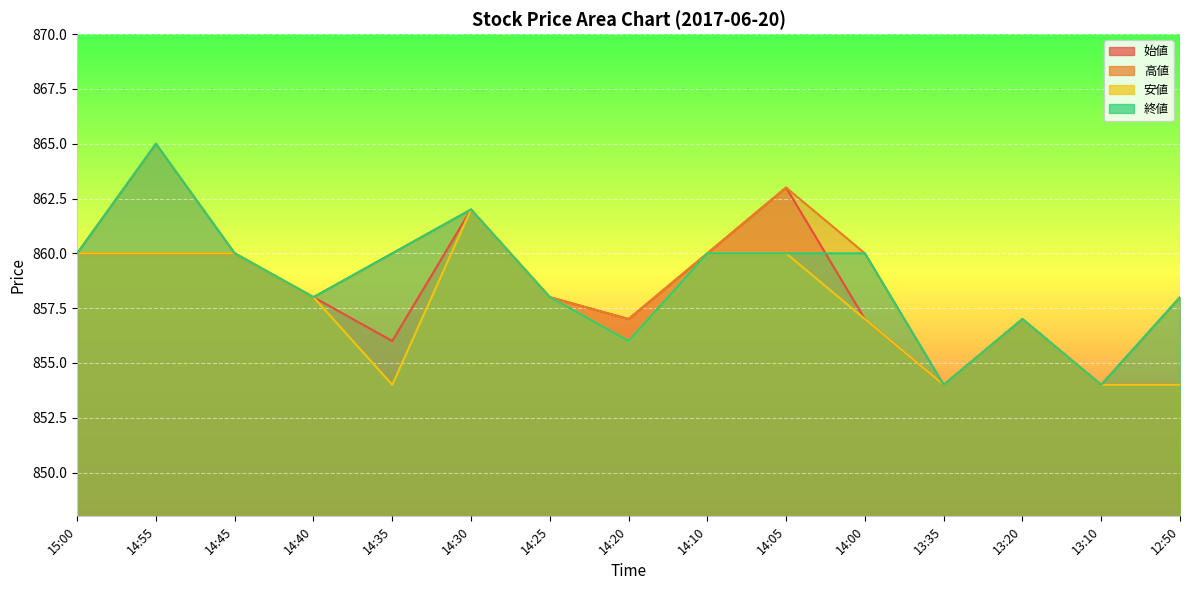

At which label does 安値 reach its peak?

14:30